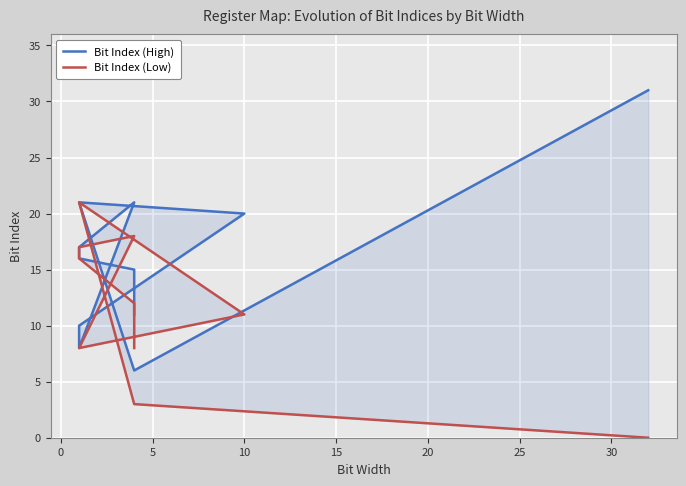

True or false: Bit Index (High) and Bit Index (Low) cross at least once.

False